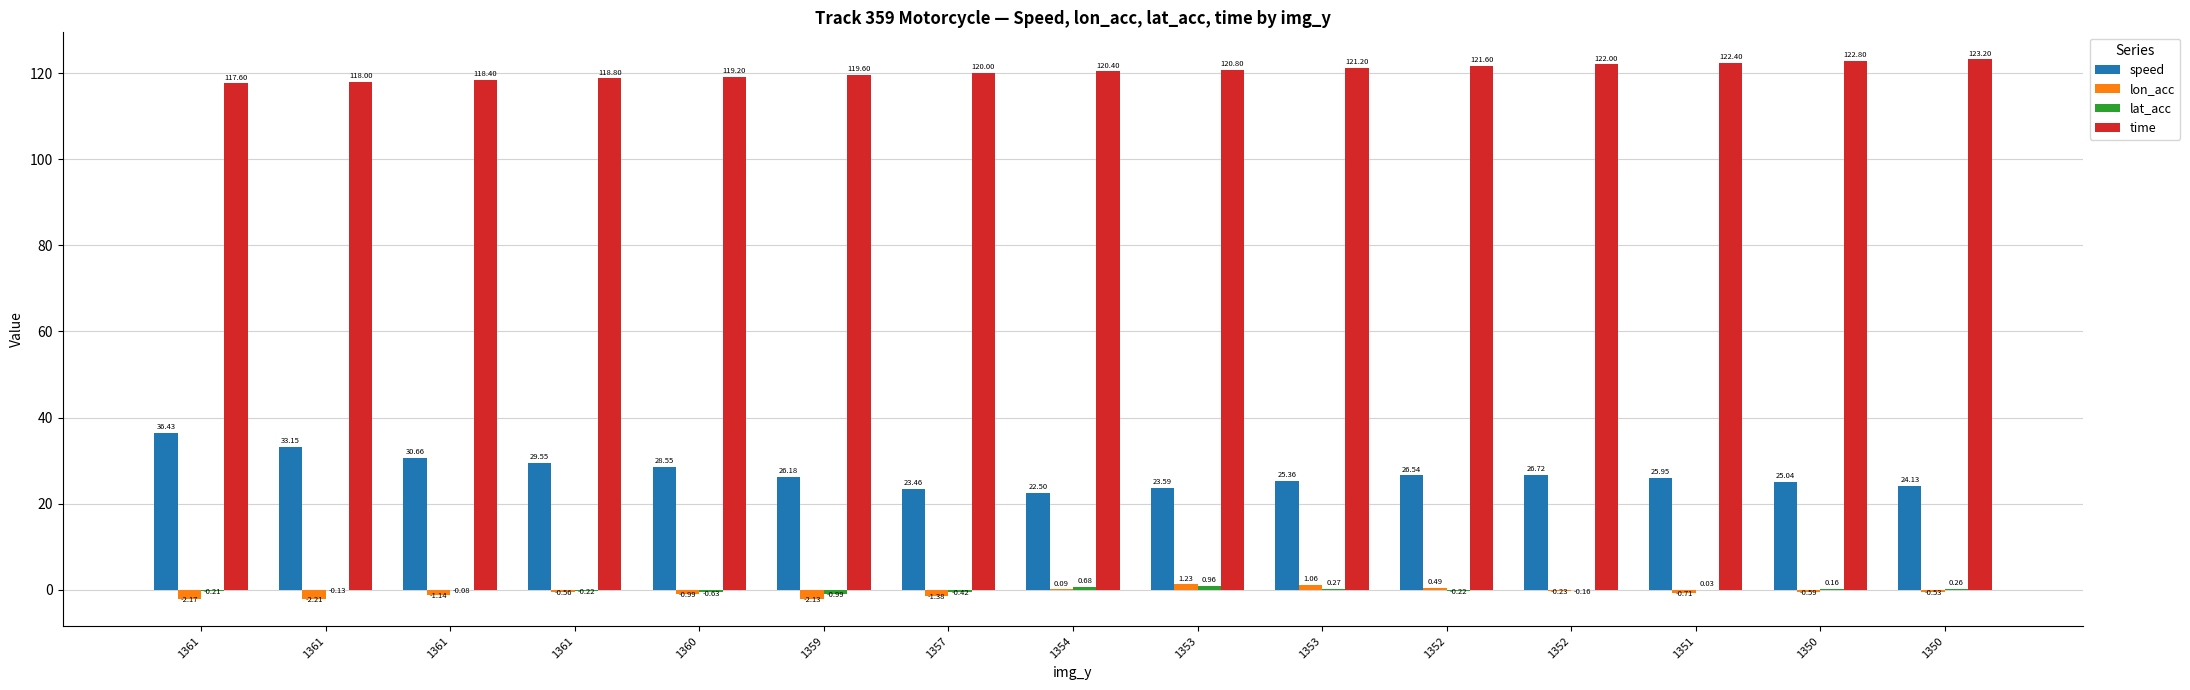

What is the total value across all series at 1361?

151.6